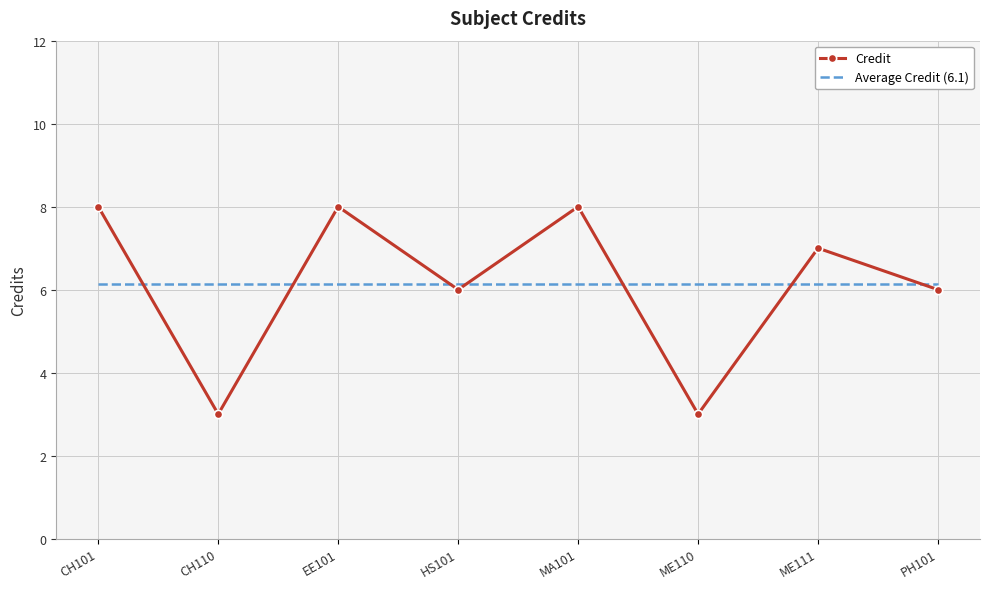

True or false: Credit has more than 2 points higher than both neighbors.

True